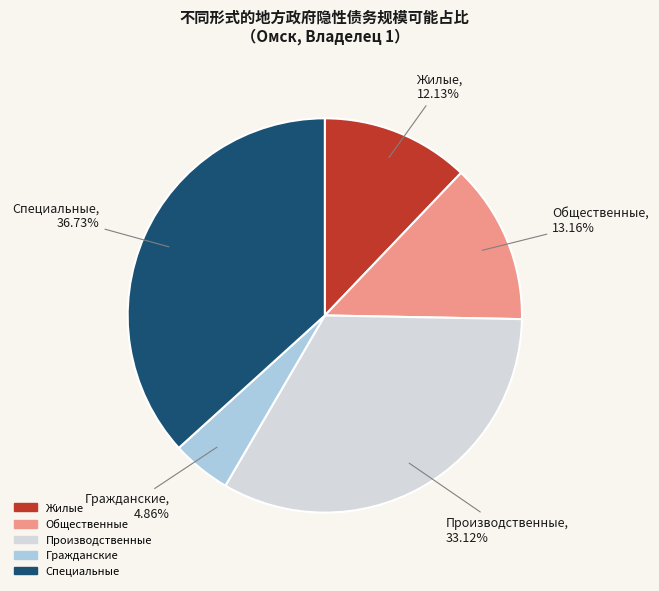

What percentage is NOT represented by Общественные?

86.8%